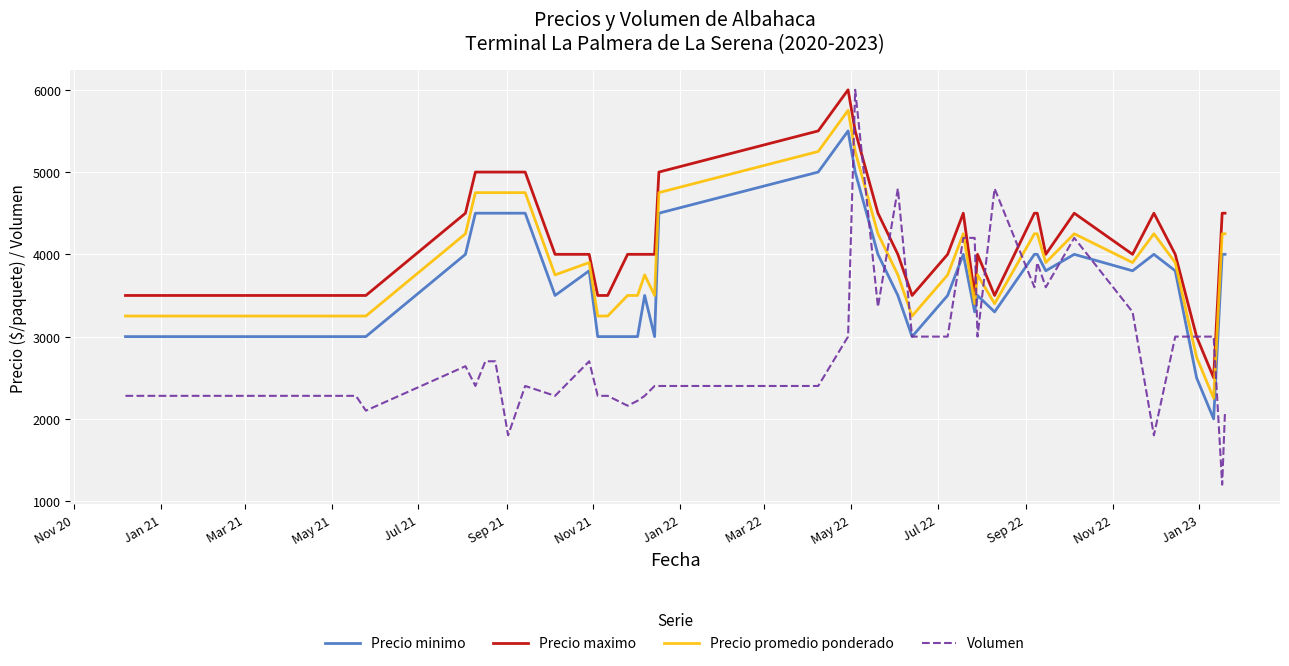

How many categories are shown in the chart?

40